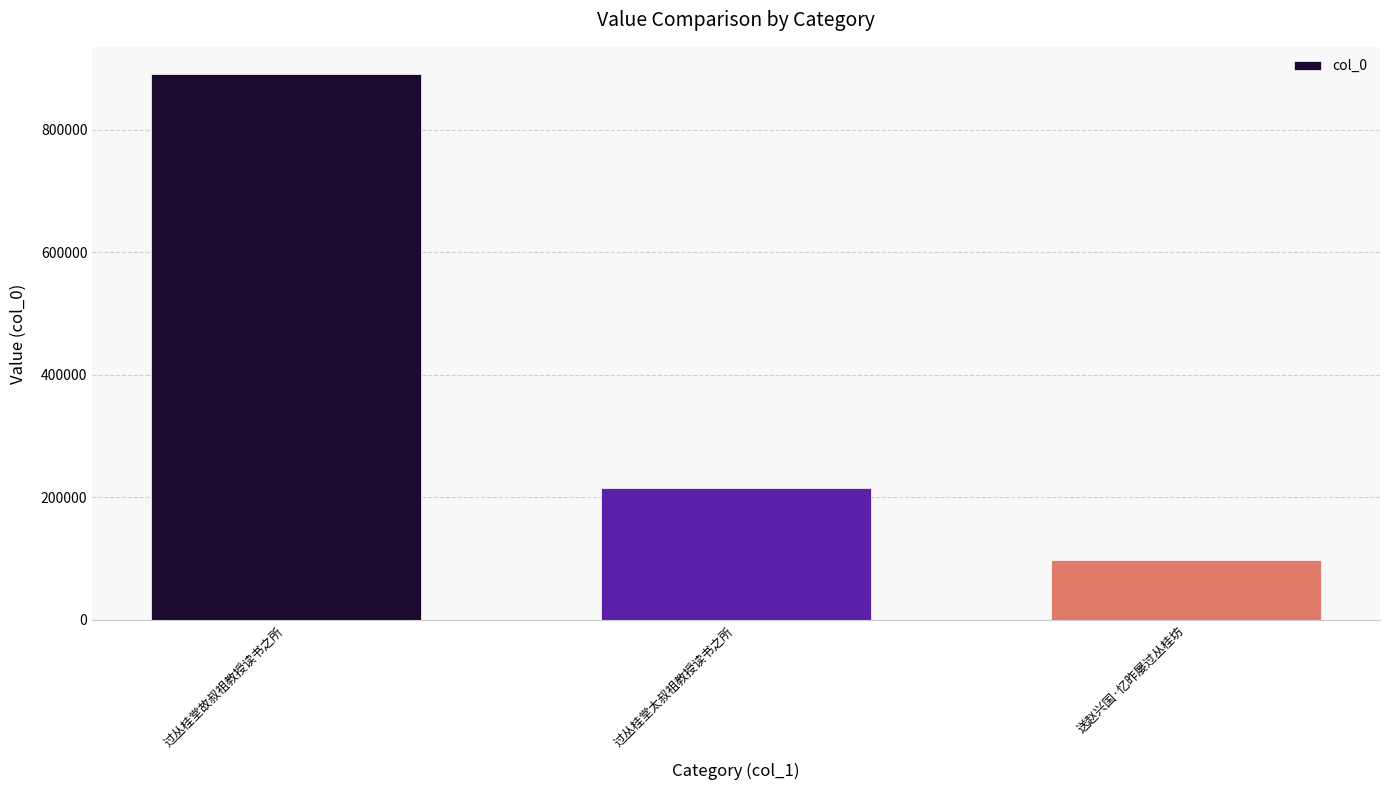

List the labels in order of value, smallest first.

送赵兴国·忆昨屡过丛桂坊, 过丛桂堂太叔祖教授读书之所, 过丛桂堂故叔祖教授读书之所